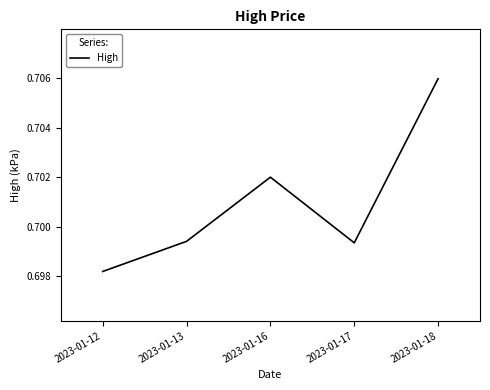

At which category does the chart reach its peak across all series?

2023-01-18